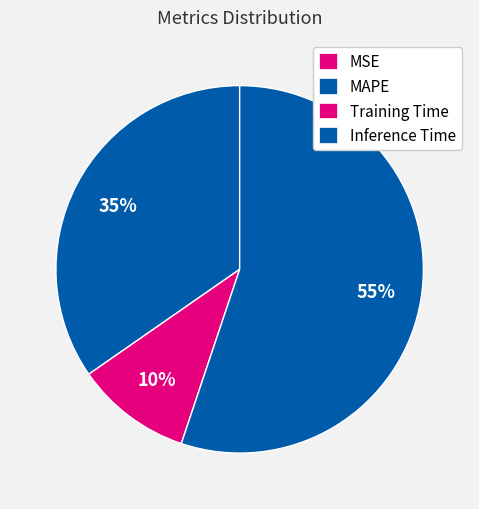

True or false: Inference Time accounts for 55% of the total.

True